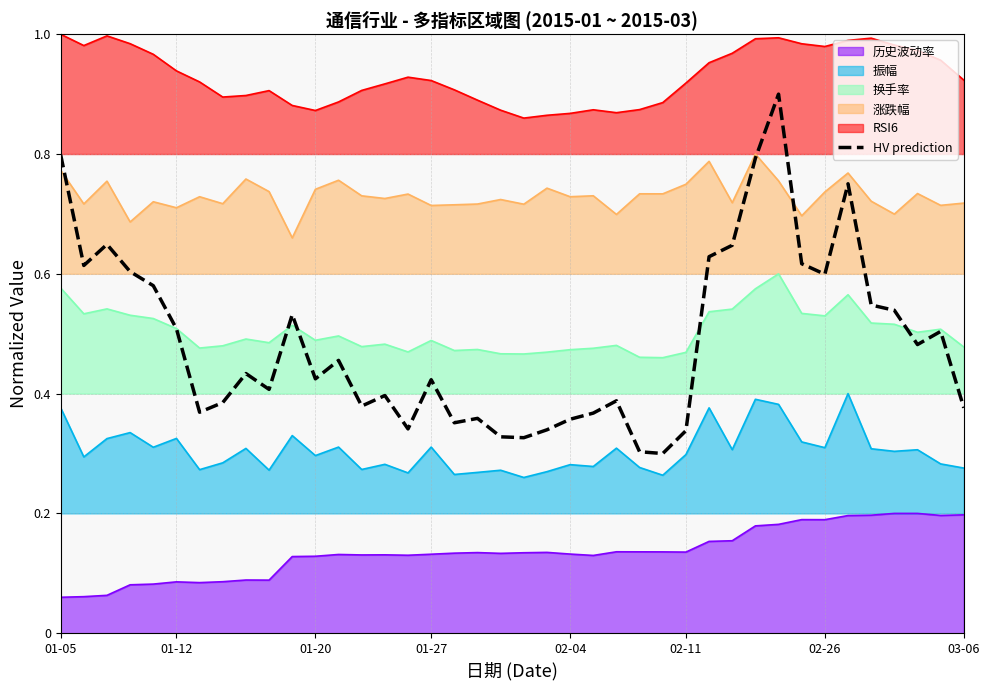

List the series in order of their peak value, lowest first.

历史波动率, 振幅, 换手率, 涨跌幅, HV prediction, RSI6